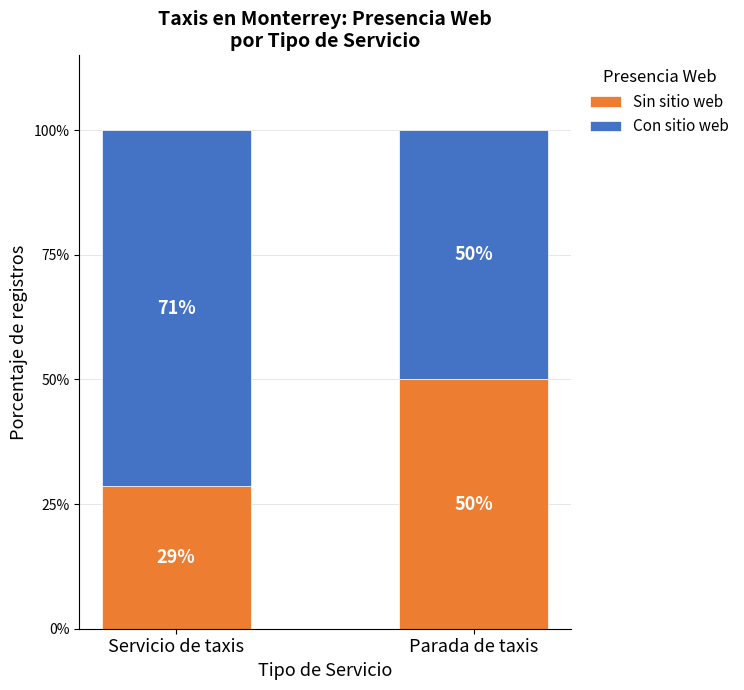

What value does the Sin sitio web series have at Servicio de taxis?

28.6